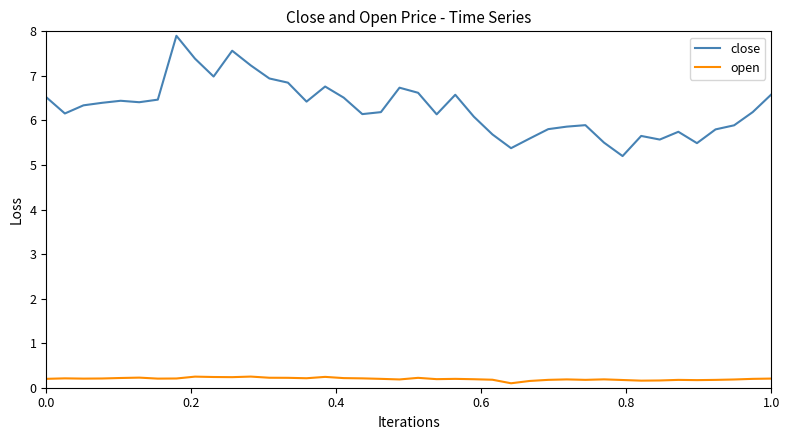

Count the open values in the range 0 to 1.

40